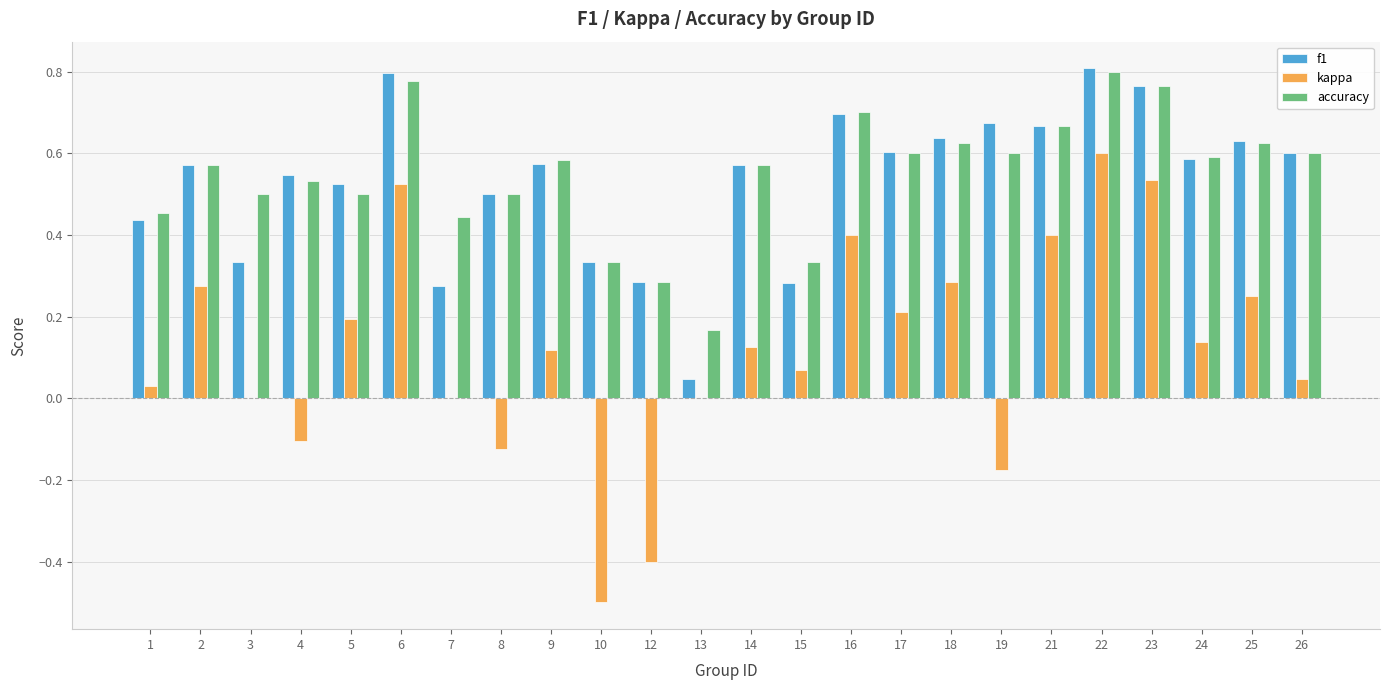

True or false: f1 has a value of 0.6 at 18.

True